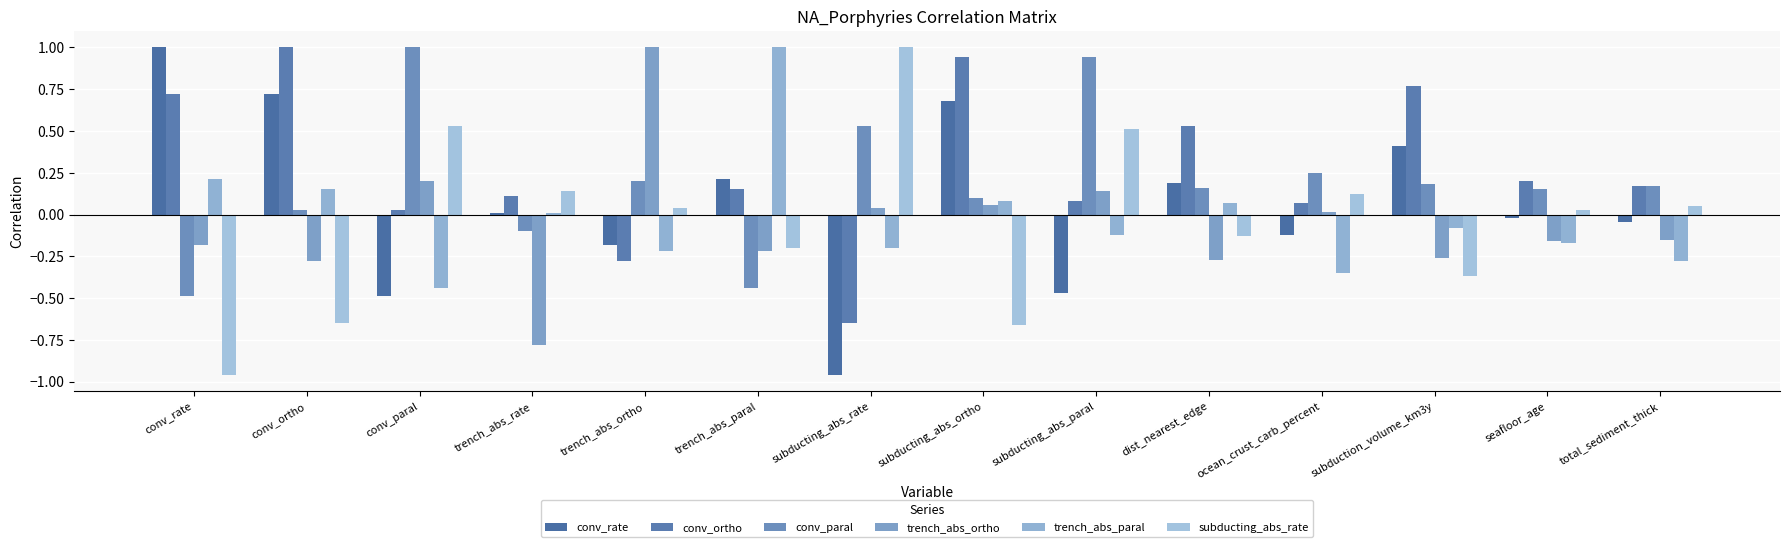

What is the difference between the highest and lowest values at trench_abs_rate?

0.9